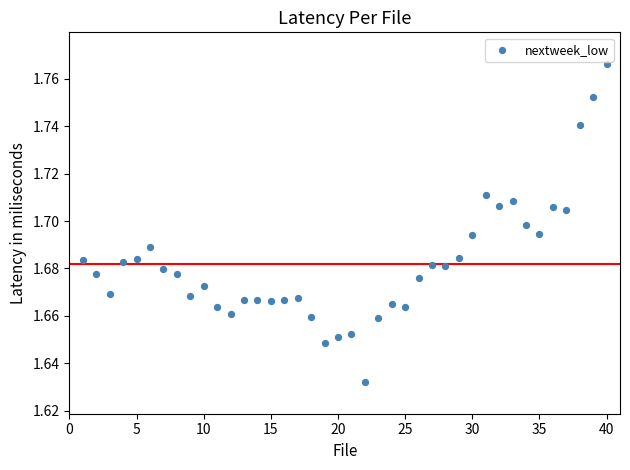

What is the range of X values (max minus min)?

39.0